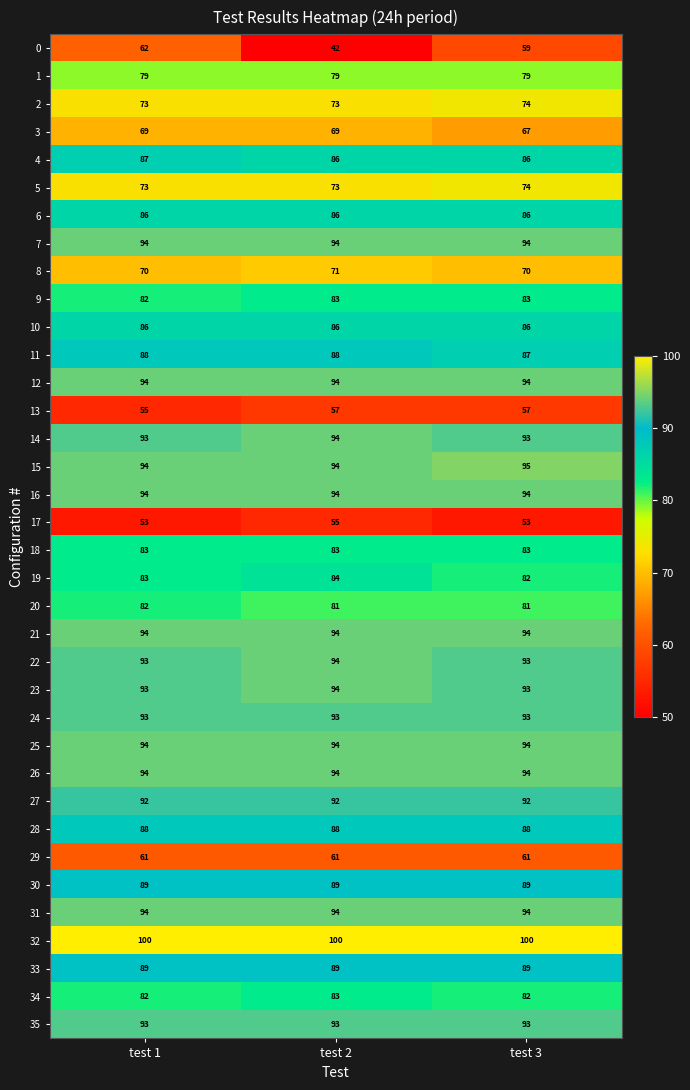

What is the total value across all series at test 2?

3018